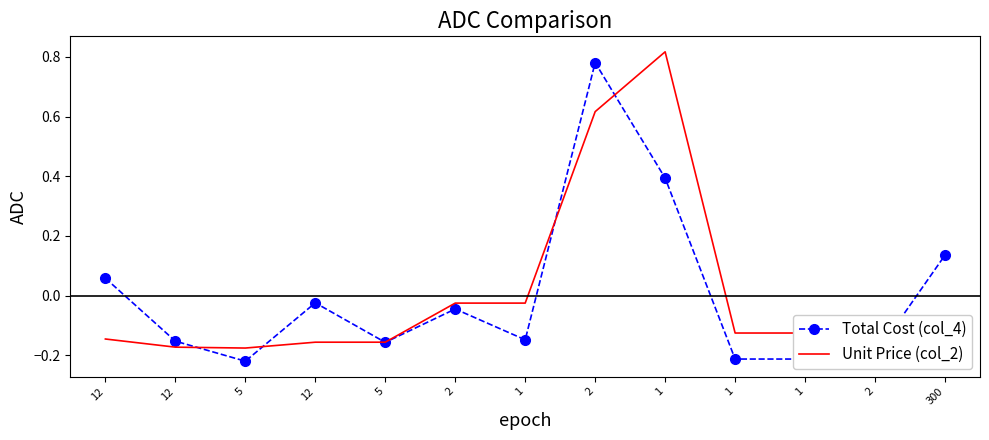

Which series has the largest total across all categories?

Unit Price (col_2)